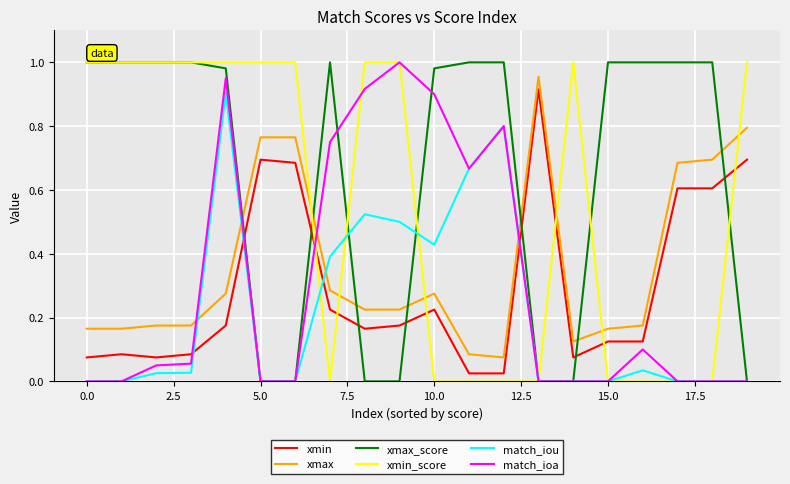

Which series ends up on top after the final intersection of xmax_score and xmax?

xmax